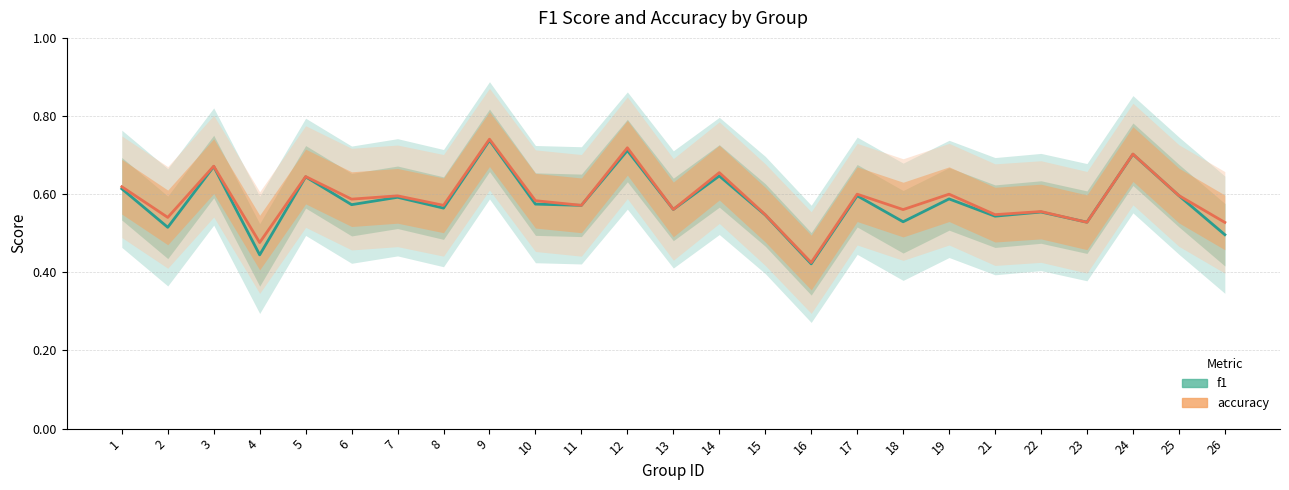

At which category is the sum across all series the highest?

9